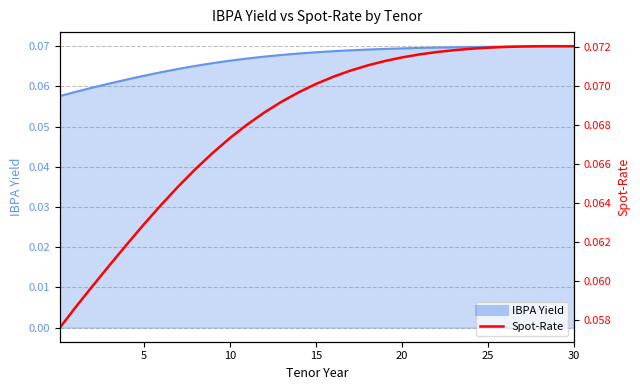

Reading right to left, extract all data points from this chart.

0.1	0.1	0.1	0.1	0.1	0.1	0.1	0.1	0.1	0.1	0.1	0.1	0.1	0.1	0.1	0.1	0.1	0.1	0.1	0.1	0.1	0.1	0.1	0.1	0.1	0.1	0.1	0.1	0.1	0.1	0.1